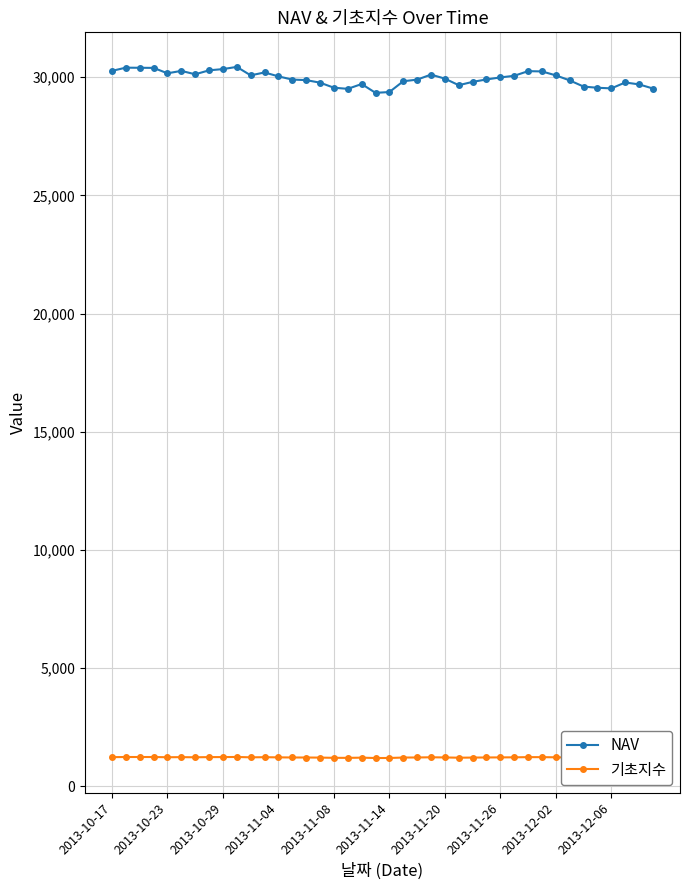

In 기초지수, how many points are higher than both neighbors (excluding endpoints)?

8